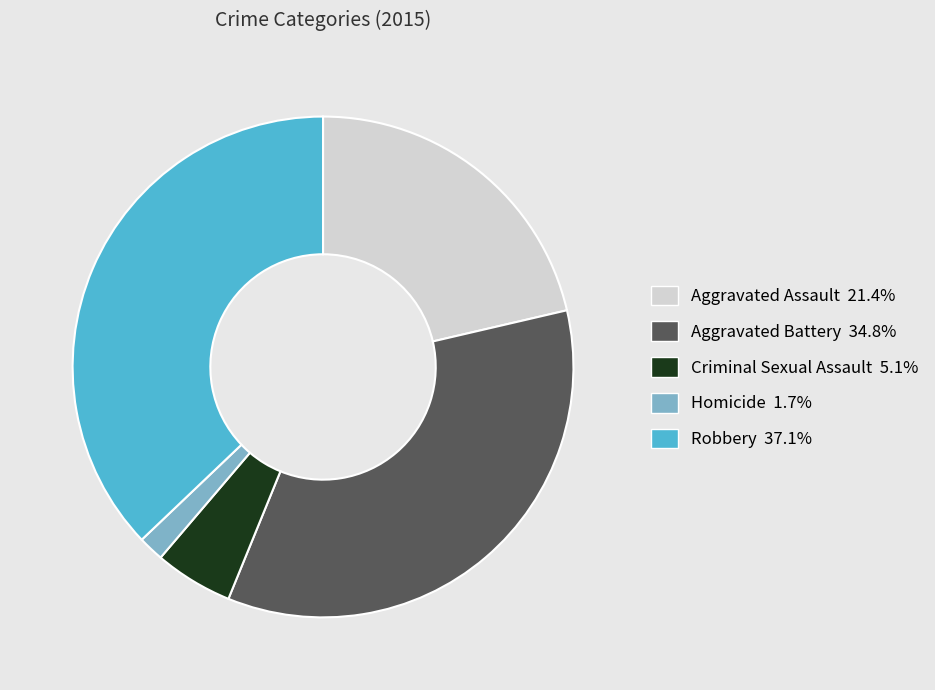

Which category has the smallest portion of the pie?

Homicide